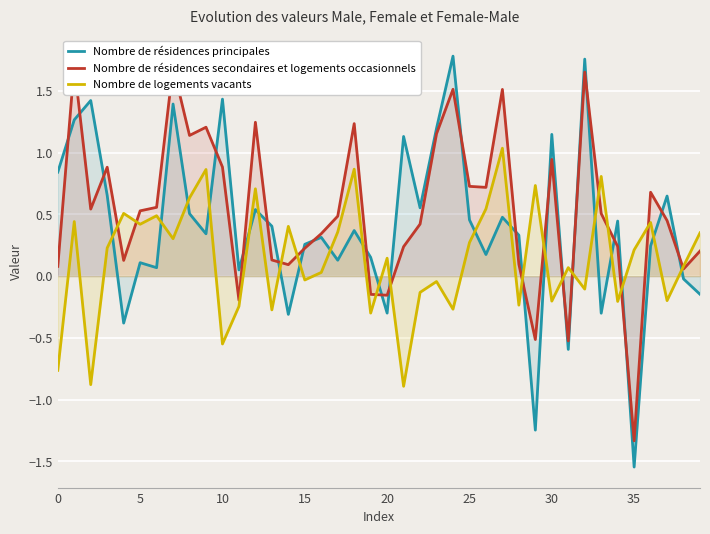

Reading right to left, extract all data points from this chart.

Nombre de résidences principales: -0.1	-0.0	0.6	0.2	-1.5	0.4	-0.3	1.8	-0.6	1.1	-1.2	0.3	0.5	0.2	0.5	1.8	1.2	0.6	1.1	-0.3	0.2	0.4	0.1	0.3	0.3	-0.3	0.4	0.5	0.0	1.4	0.3	0.5	1.4	0.1	0.1	-0.4	0.7	1.4	1.3	0.8
Nombre de résidences secondaires et logements occasionnels: 0.2	0.1	0.4	0.7	-1.3	0.2	0.5	1.7	-0.5	0.9	-0.5	0.1	1.5	0.7	0.7	1.5	1.2	0.4	0.2	-0.2	-0.1	1.2	0.5	0.3	0.2	0.1	0.1	1.2	-0.2	0.9	1.2	1.1	1.7	0.6	0.5	0.1	0.9	0.5	1.7	0.1
Nombre de logements vacants: 0.3	0.1	-0.2	0.4	0.2	-0.2	0.8	-0.1	0.1	-0.2	0.7	-0.2	1.0	0.5	0.3	-0.3	-0.0	-0.1	-0.9	0.1	-0.3	0.9	0.4	0.0	-0.0	0.4	-0.3	0.7	-0.2	-0.5	0.9	0.6	0.3	0.5	0.4	0.5	0.2	-0.9	0.4	-0.8